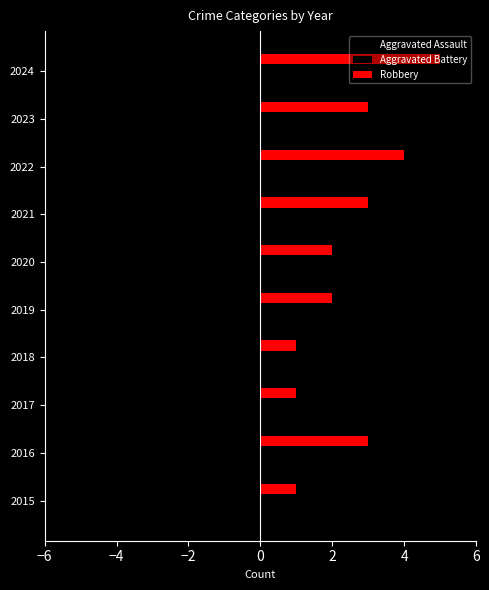

How many series are shown in this chart?

3